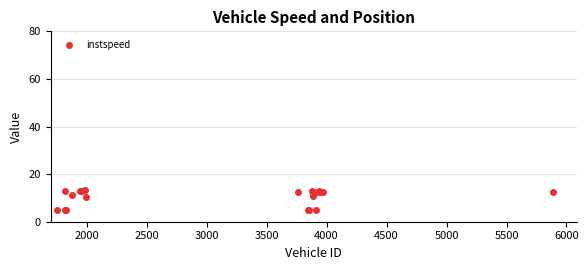

What is the value of the 19th point from the left?

12.4